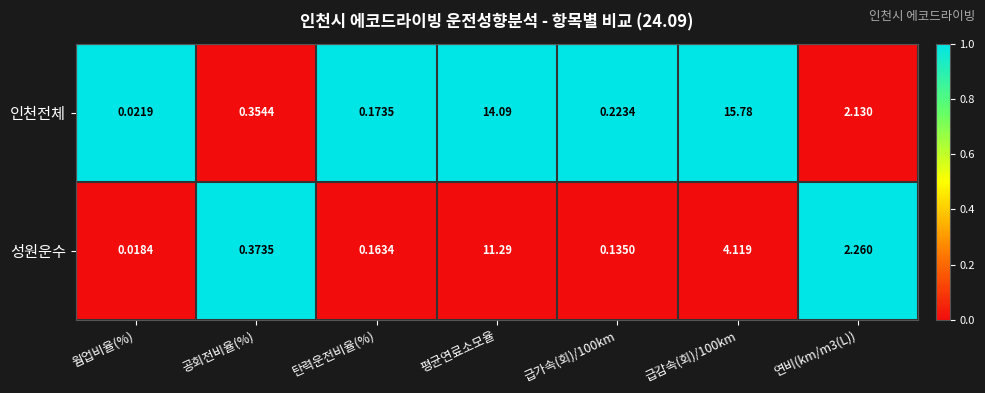

How many categories are shown in the chart?

7